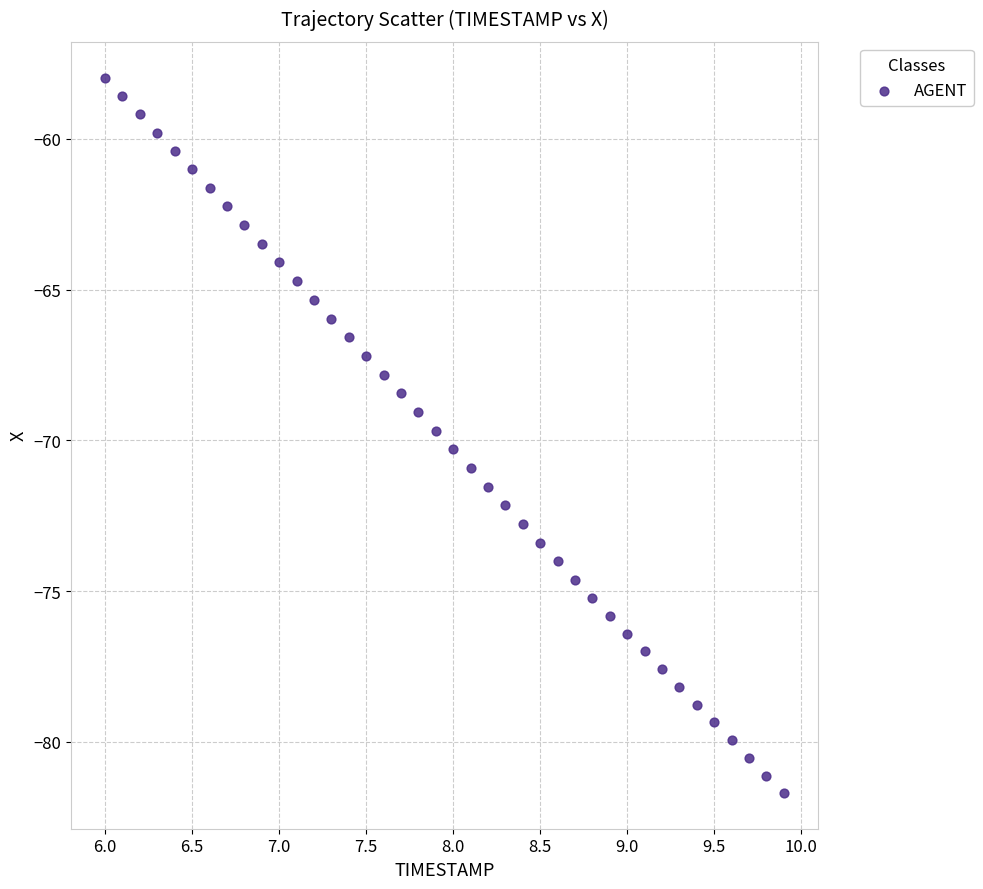

What is the range of Y values (max minus min)?

23.7